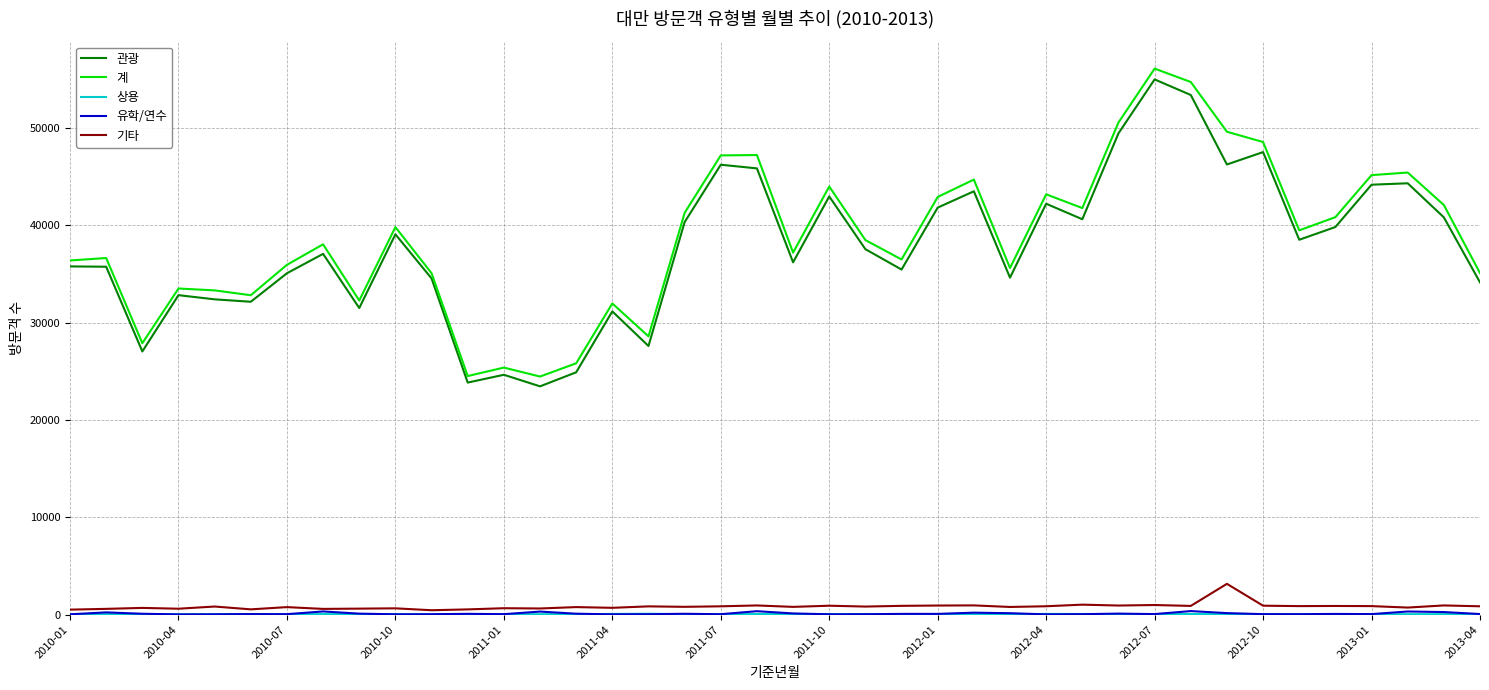

At how many categories does at least one series exceed 51889?

2